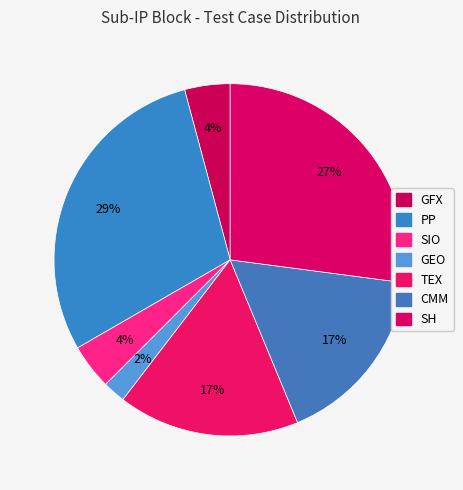

Which category has the smallest portion of the pie?

GEO